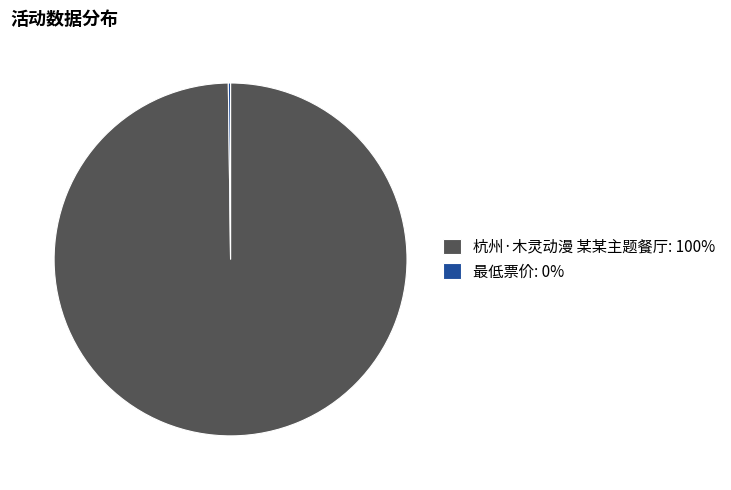

Is it true that 杭州·木灵动漫 某某主题餐厅: 100% is 100% of the pie?

True